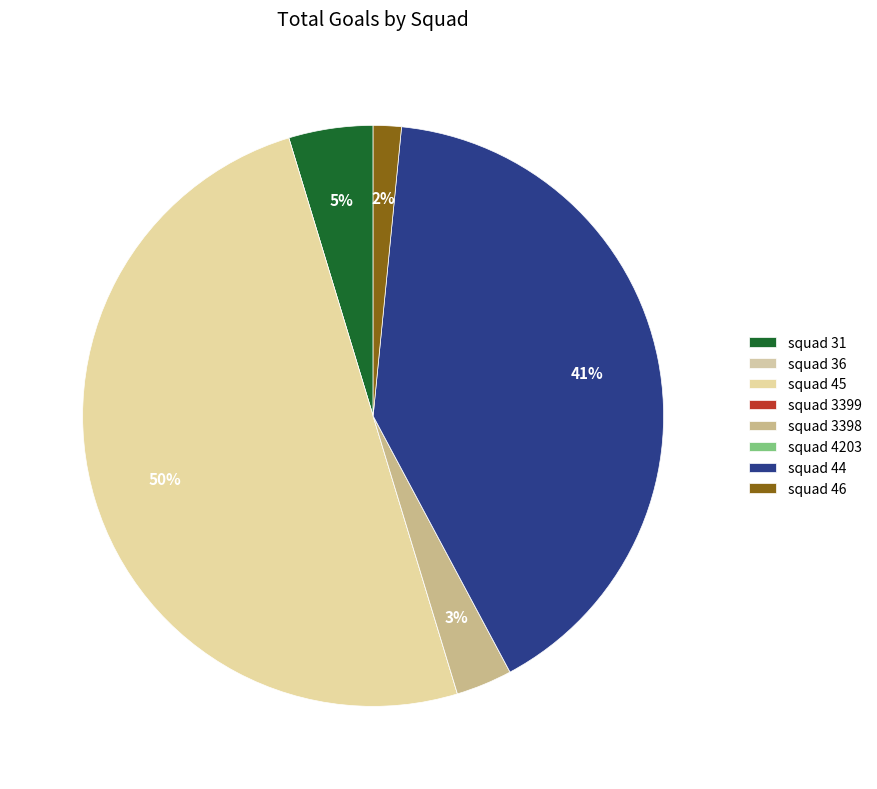

How much of the chart is everything except squad 3398?

96.9%